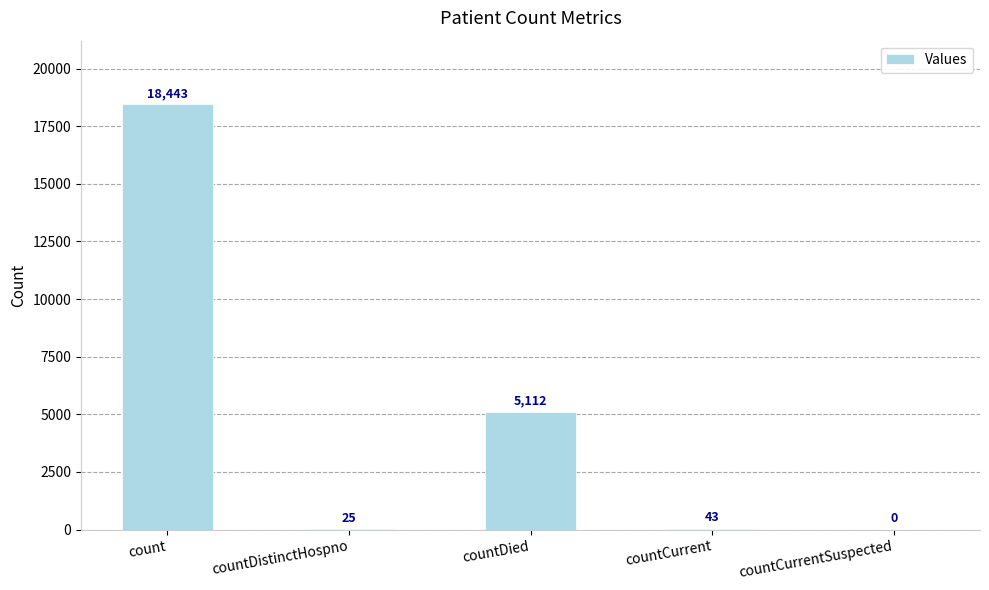

How many data points does each series have?

5